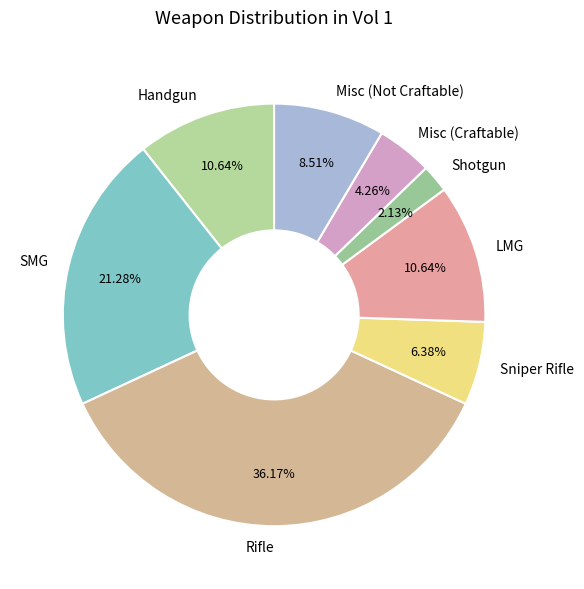

What is the largest slice in the pie chart?

Rifle